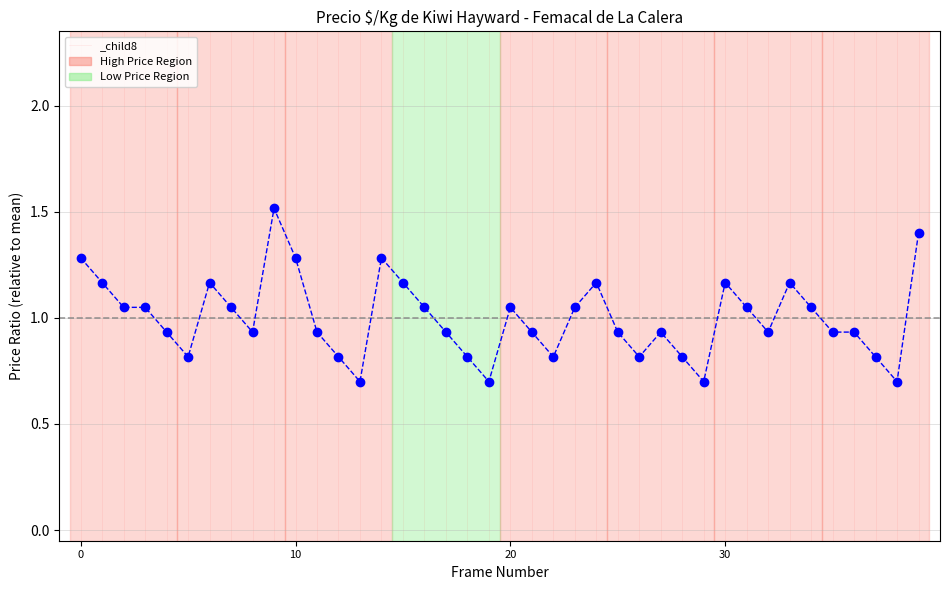

What is the greatest value displayed?

1.5